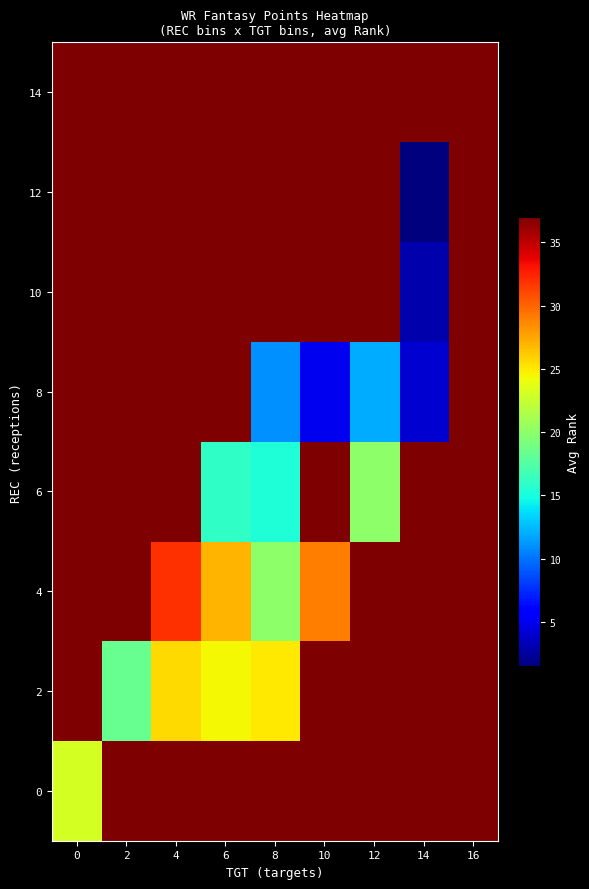

Reading right to left, list all the values displayed in this chart.

0: 16=37.0	14=37.0	12=37.0	10=37.0	8=37.0	6=37.0	4=37.0	2=37.0	0=23.0
2: 16=37.0	14=37.0	12=37.0	10=37.0	8=25.0	6=24.5	4=25.5	2=18.3	0=37.0
4: 16=37.0	14=37.0	12=37.0	10=29.0	8=20.0	6=27.0	4=32.0	2=37.0	0=37.0
6: 16=37.0	14=37.0	12=20.0	10=37.0	8=15.3	6=16.0	4=37.0	2=37.0	0=37.0
8: 16=37.0	14=4.0	12=12.0	10=5.0	8=11.0	6=37.0	4=37.0	2=37.0	0=37.0
10: 16=37.0	14=3.0	12=37.0	10=37.0	8=37.0	6=37.0	4=37.0	2=37.0	0=37.0
12: 16=37.0	14=1.5	12=37.0	10=37.0	8=37.0	6=37.0	4=37.0	2=37.0	0=37.0
14: 16=37.0	14=37.0	12=37.0	10=37.0	8=37.0	6=37.0	4=37.0	2=37.0	0=37.0